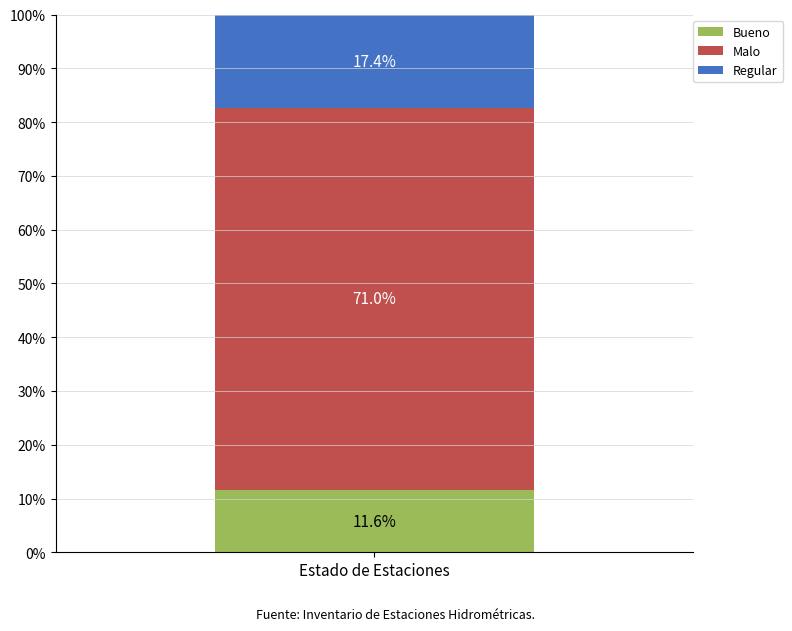

What is the approximate value of Bueno at Estado de Estaciones?

11.6